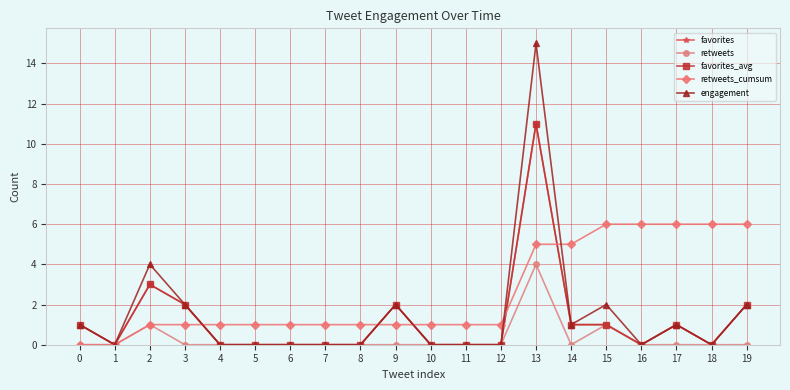

List the series in order of their peak value, lowest first.

retweets, retweets_cumsum, favorites, favorites_avg, engagement